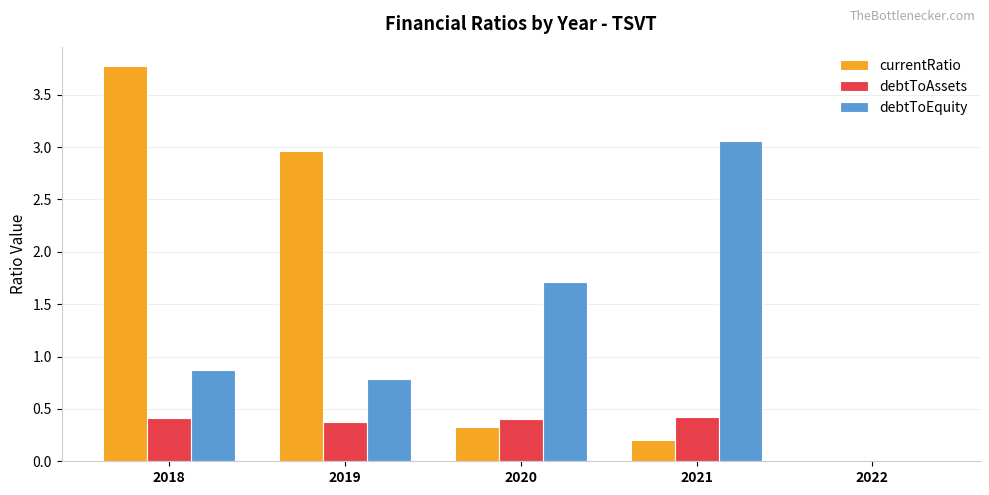

Which series has the largest range (max minus min)?

currentRatio